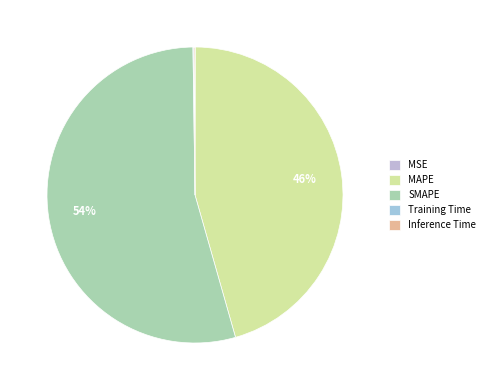

To the nearest percent, what is the difference between the Training Time and MAPE slice percentages?

45%